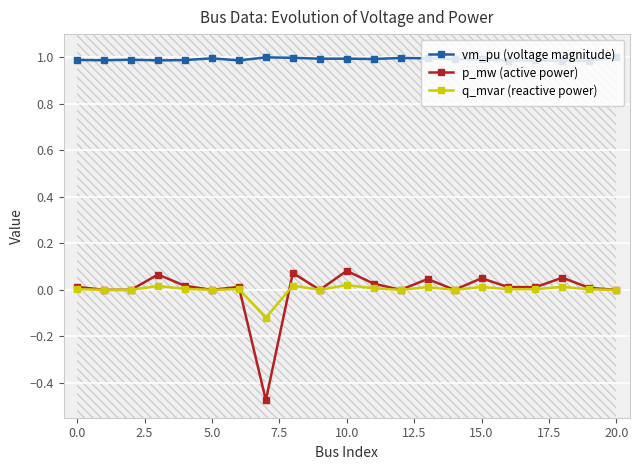

What are all the series names shown in the legend?

vm_pu (voltage magnitude), p_mw (active power), q_mvar (reactive power)